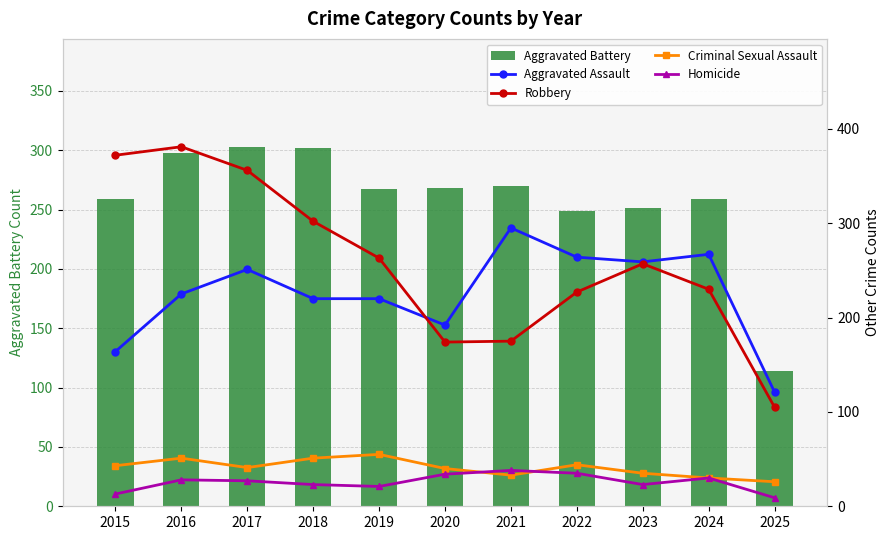

What is the difference between the maximum and minimum values in the Criminal Sexual Assault series?

29